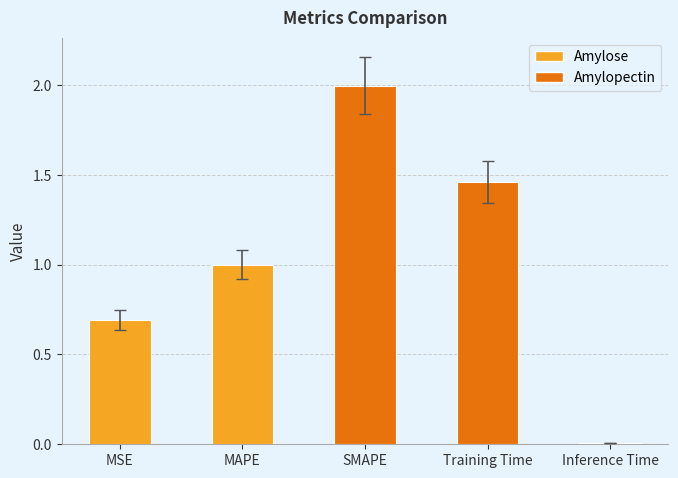

What is the maximum value shown in the chart?

2.0